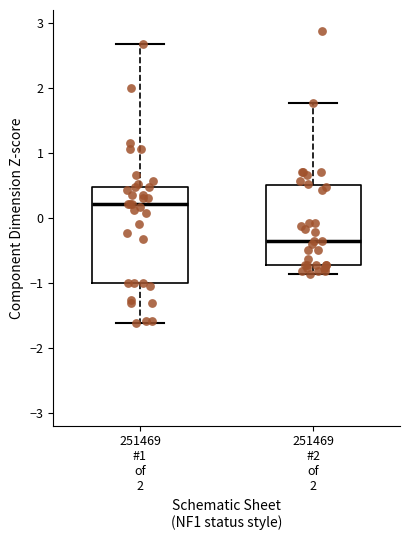

Reading left to right, read every box against the y-axis: the position of its median line, the range the box covers, and the ends of its whiskers. The values are not printed on the chart, so give them approximately, as read against the axis.

251469 #1 of 2: median 0.2, box -1.0 to 0.5, whiskers -1.6 to 2.7
251469 #2 of 2: median -0.4, box -0.7 to 0.5, whiskers -0.9 to 1.8